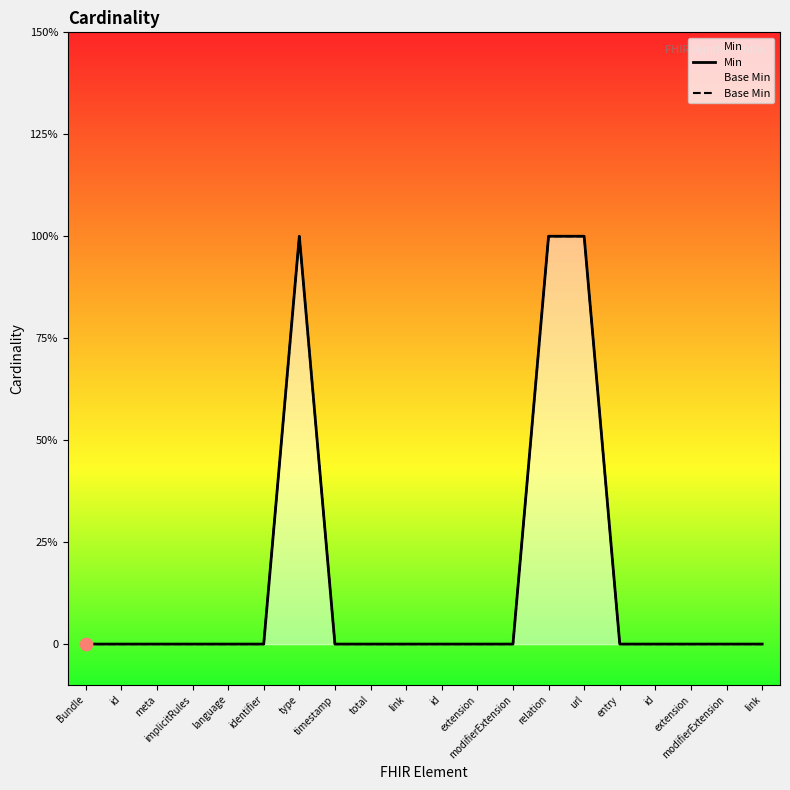

At how many categories does at least one series exceed 0?

3